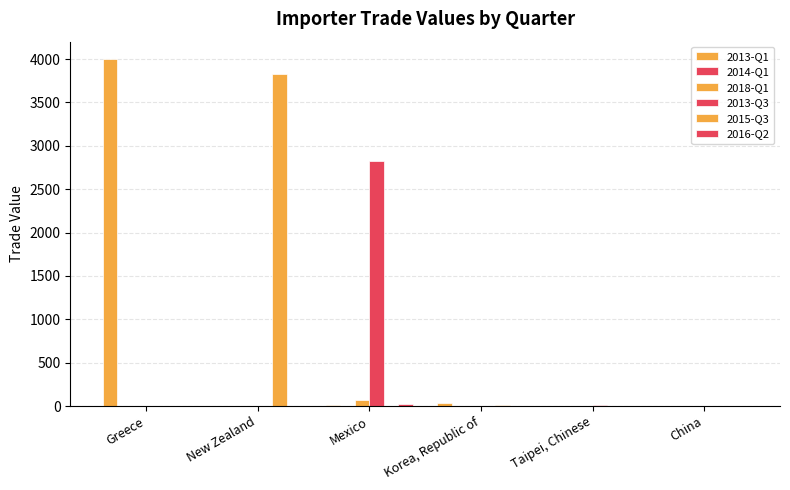

How many distinct data groups are displayed?

6